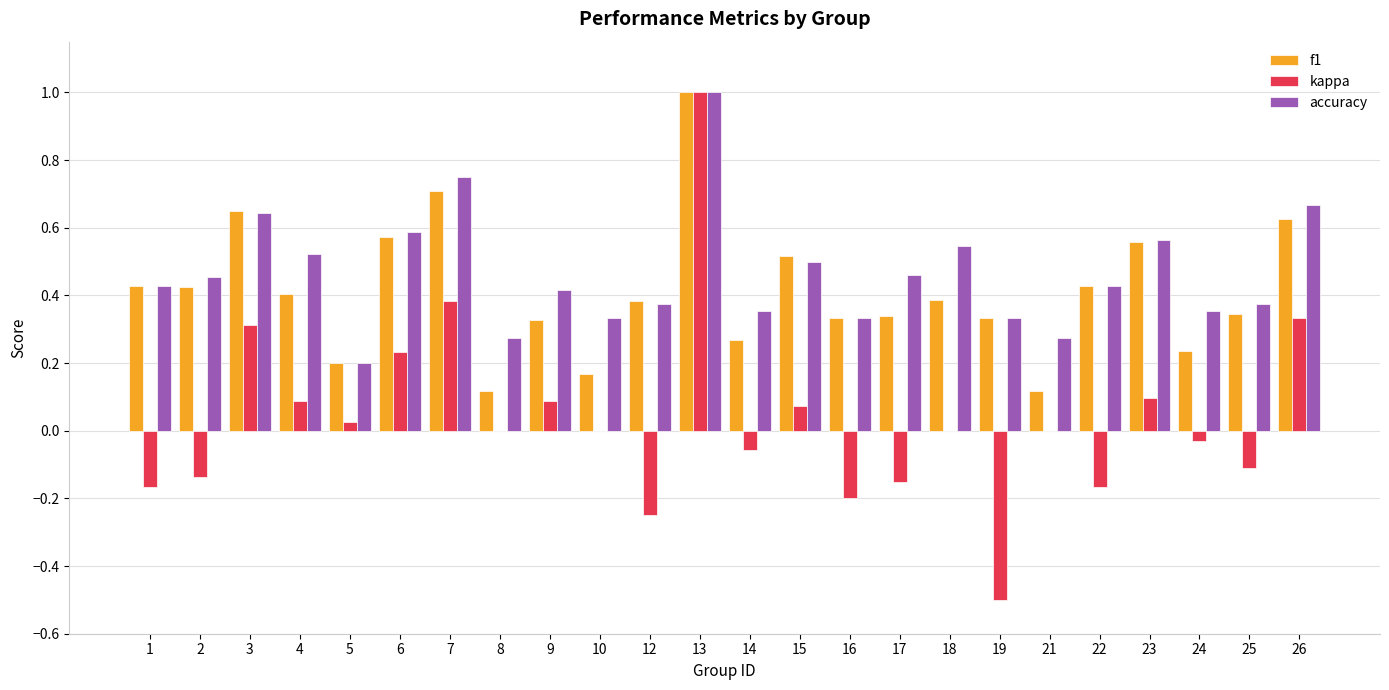

What is the sum of all f1 values?

9.9